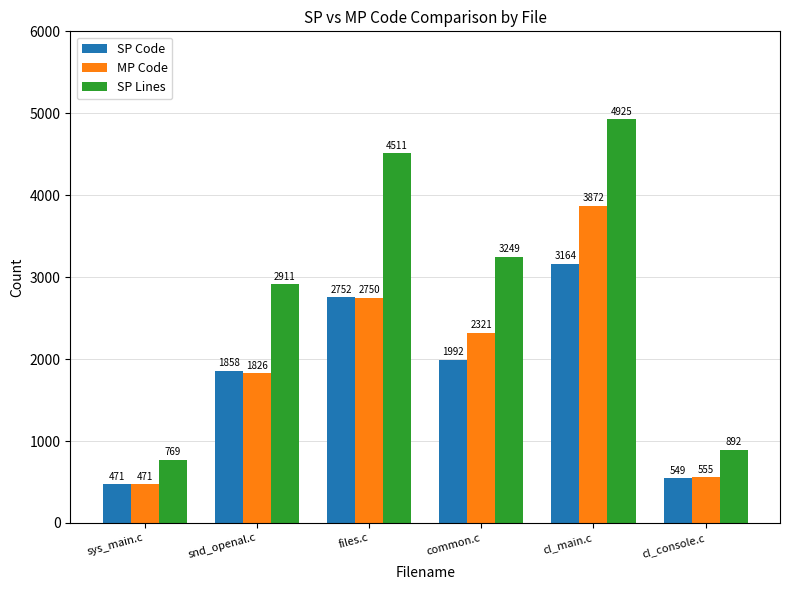

Reading right to left, what are all the values shown in this chart?

SP Code: cl_console.c=549	cl_main.c=3164	common.c=1992	files.c=2752	snd_openal.c=1858	sys_main.c=471
MP Code: cl_console.c=555	cl_main.c=3872	common.c=2321	files.c=2750	snd_openal.c=1826	sys_main.c=471
SP Lines: cl_console.c=892	cl_main.c=4925	common.c=3249	files.c=4511	snd_openal.c=2911	sys_main.c=769